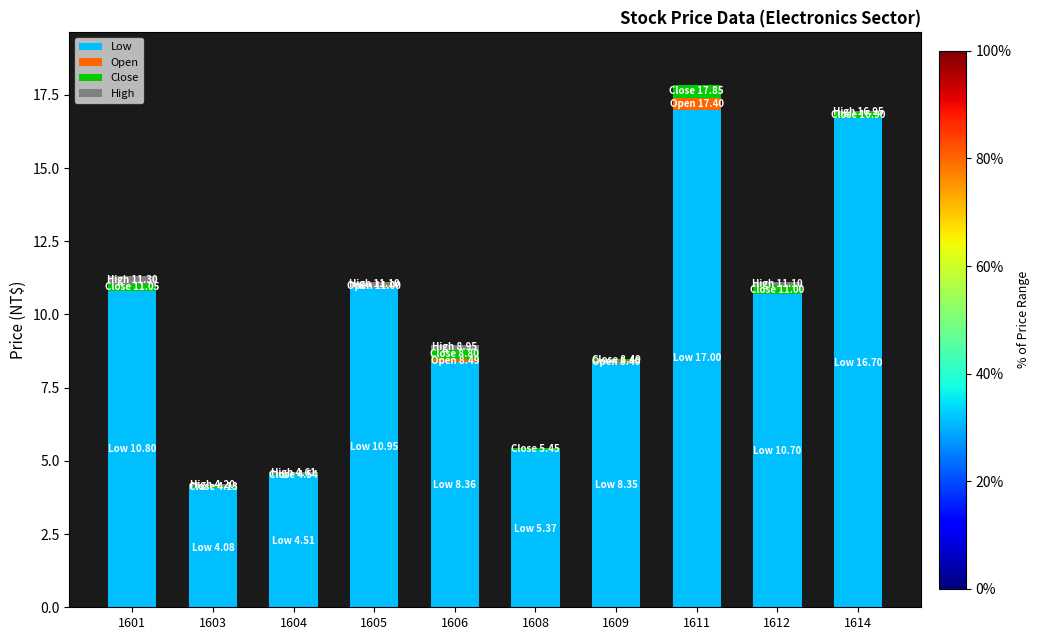

How many categories are shown in the chart?

10